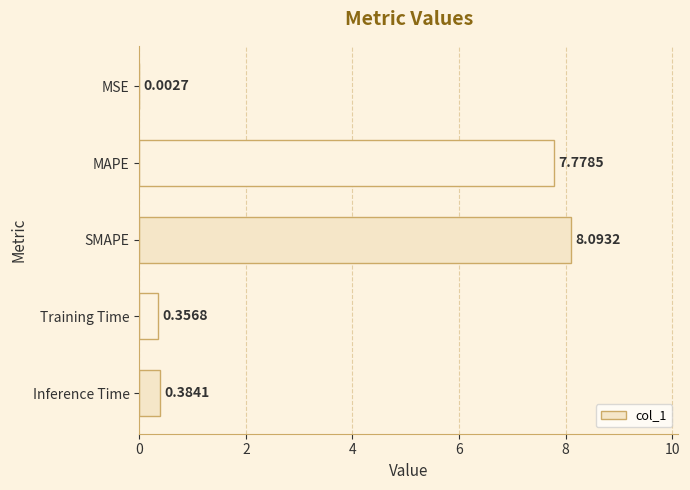

What is the change in value from Inference Time to MAPE?

+7.4